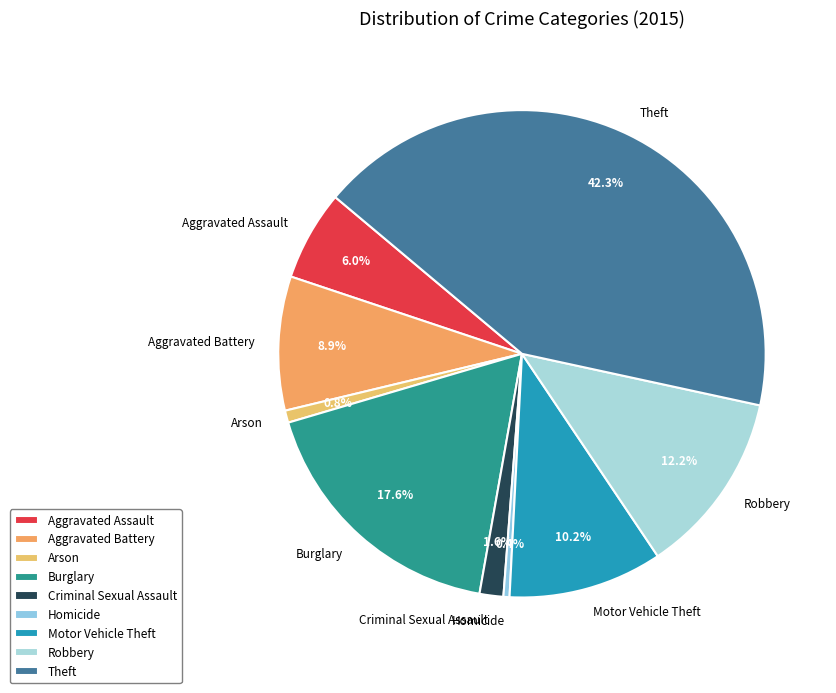

To the nearest percent, what portion does Arson represent?

1%